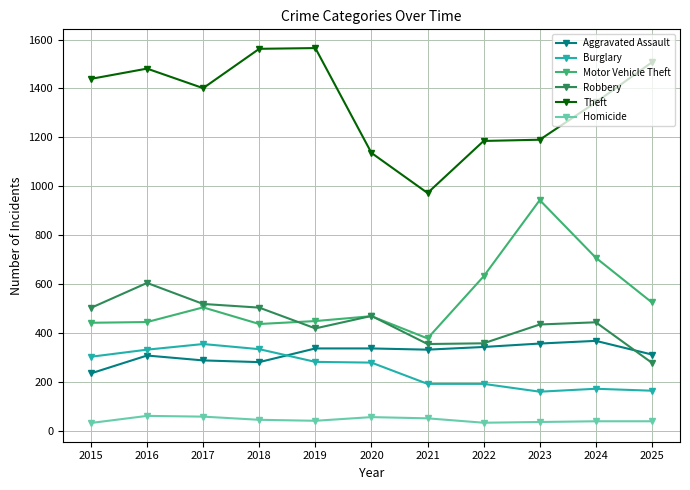

How many data points in Motor Vehicle Theft are less than 468?

5